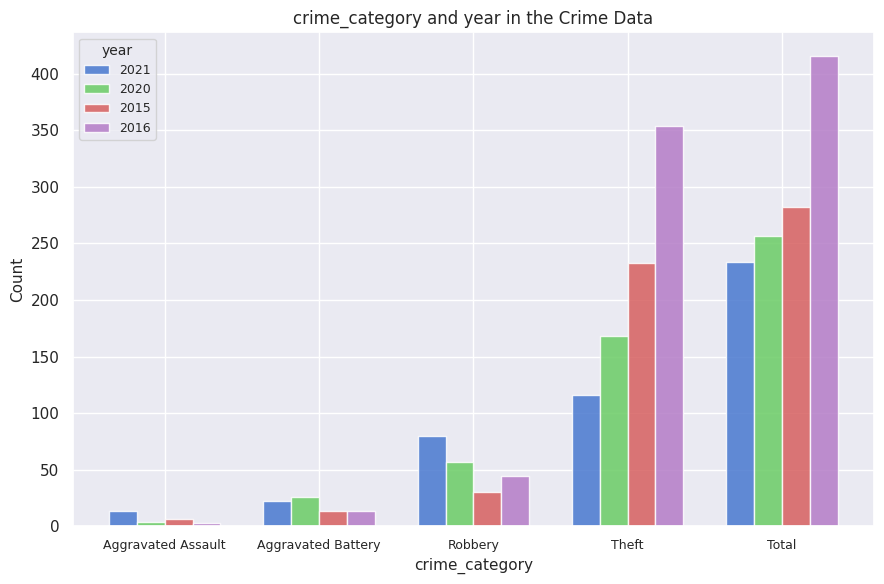

What is the maximum value shown in the chart?

416